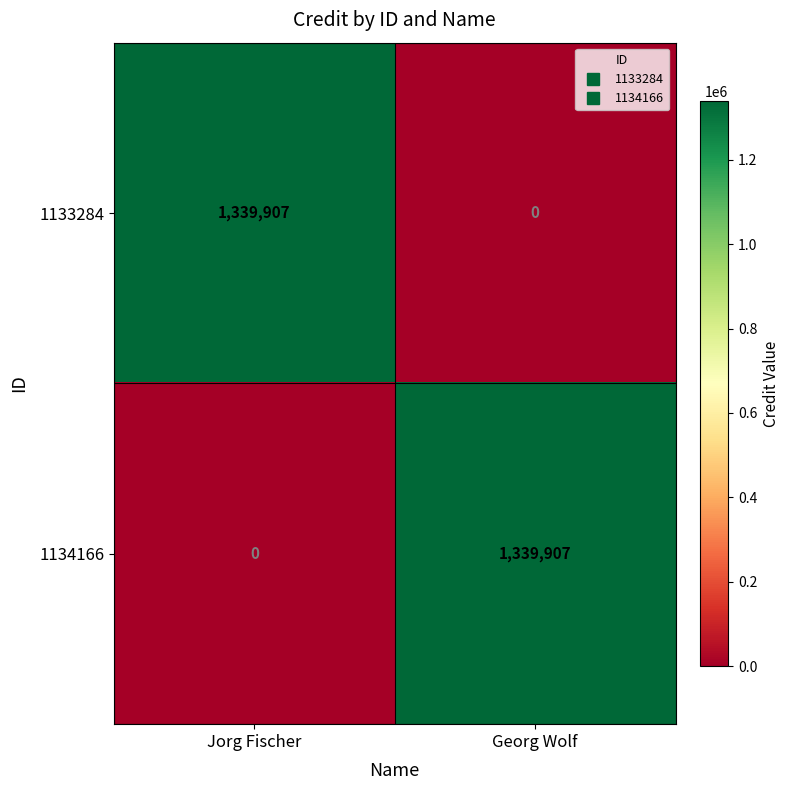

What is the spread (max minus min) of values at Jorg Fischer?

1339907